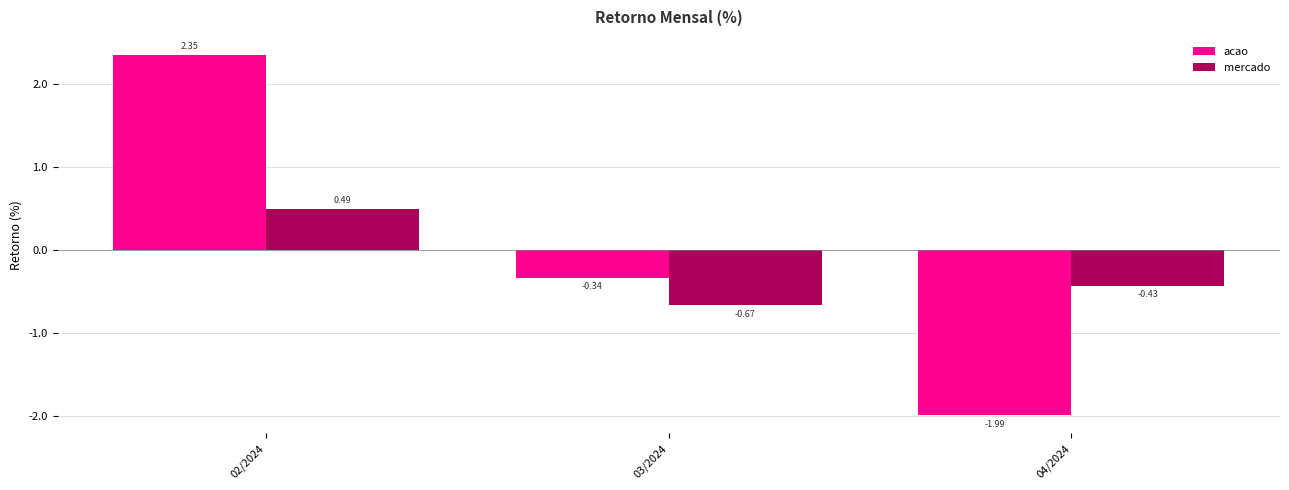

How many negative values does the acao series have?

2